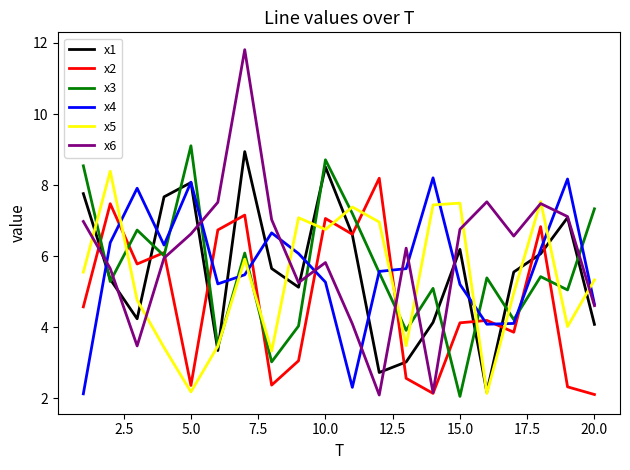

Which series has the widest spread of values?

x6